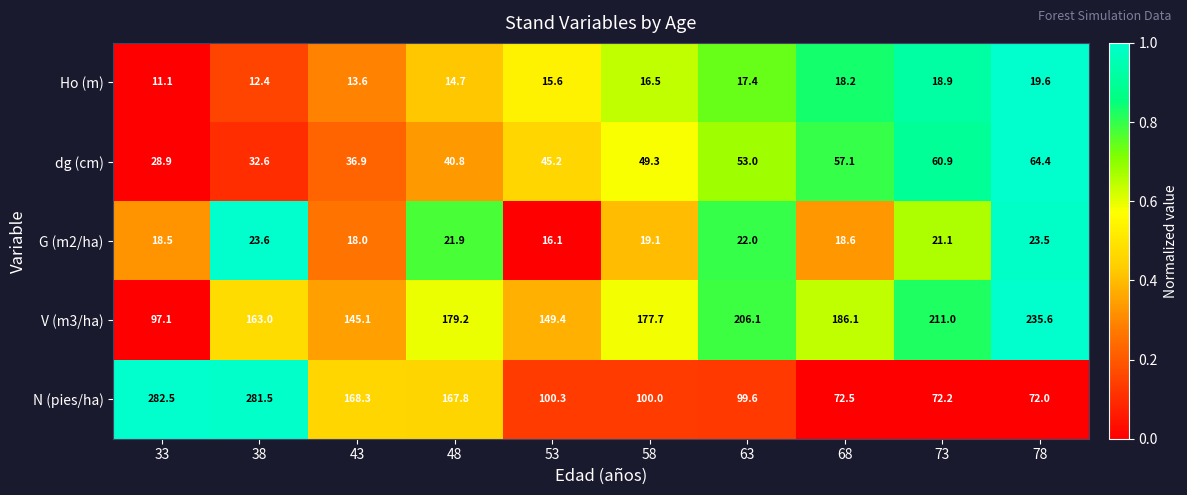

Which category has the highest value in the N (pies/ha) series?

33